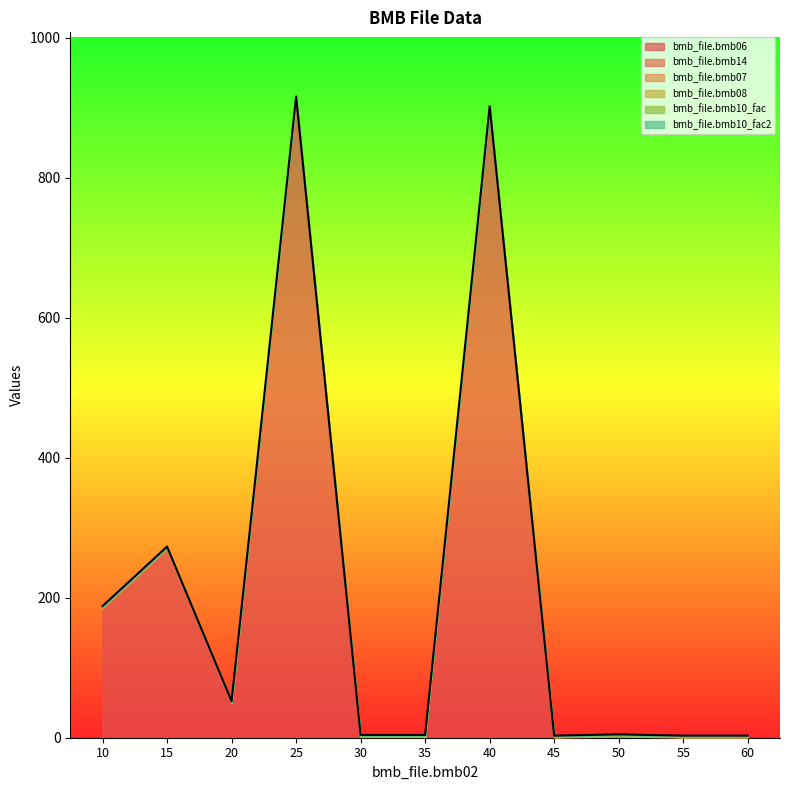

How many interior local valleys does the bmb_file.bmb06 series have?

2